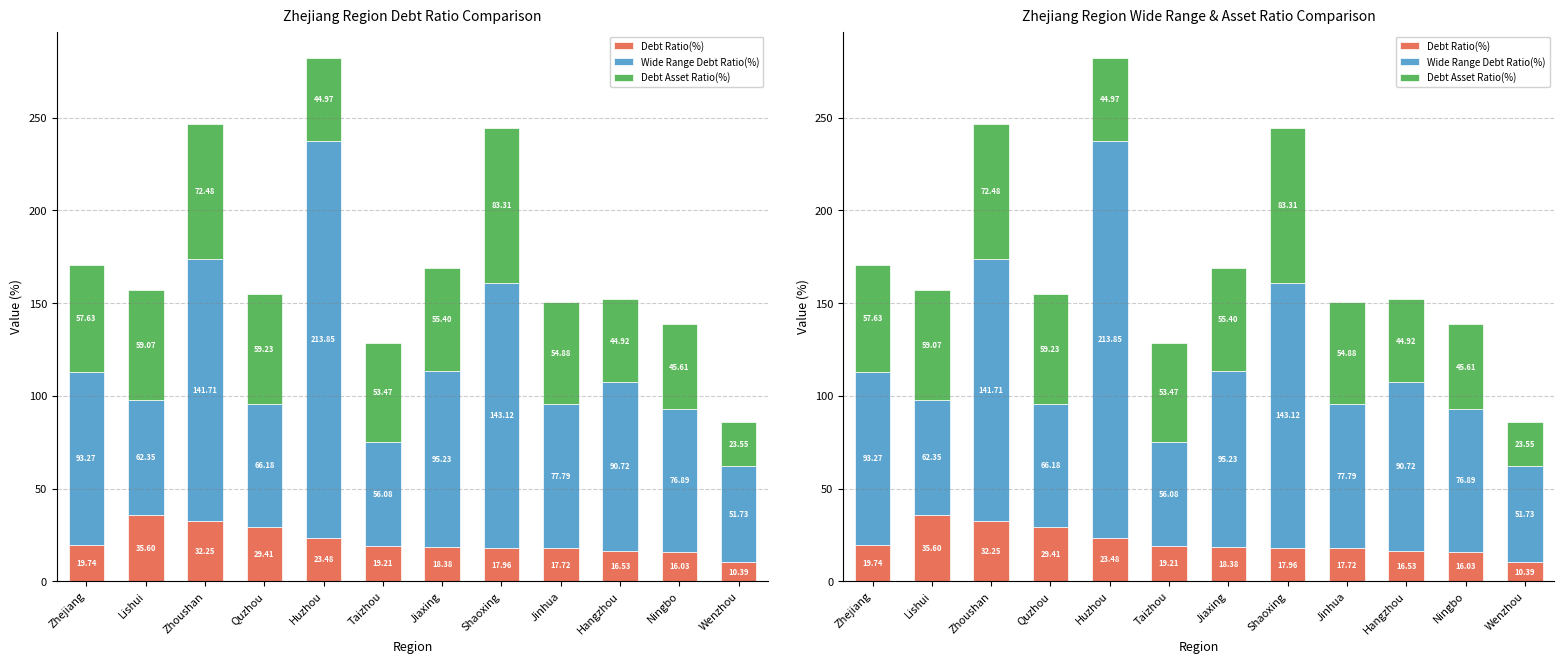

Which series has the widest spread of values?

Wide Range Debt Ratio(%)